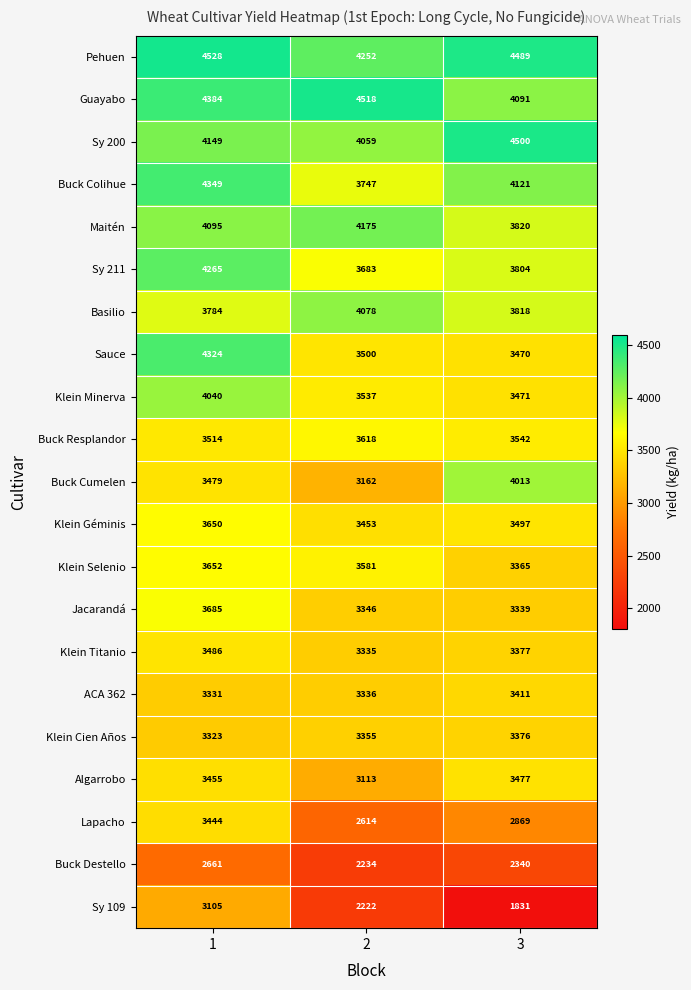

Which series has the largest total across all categories?

Pehuen